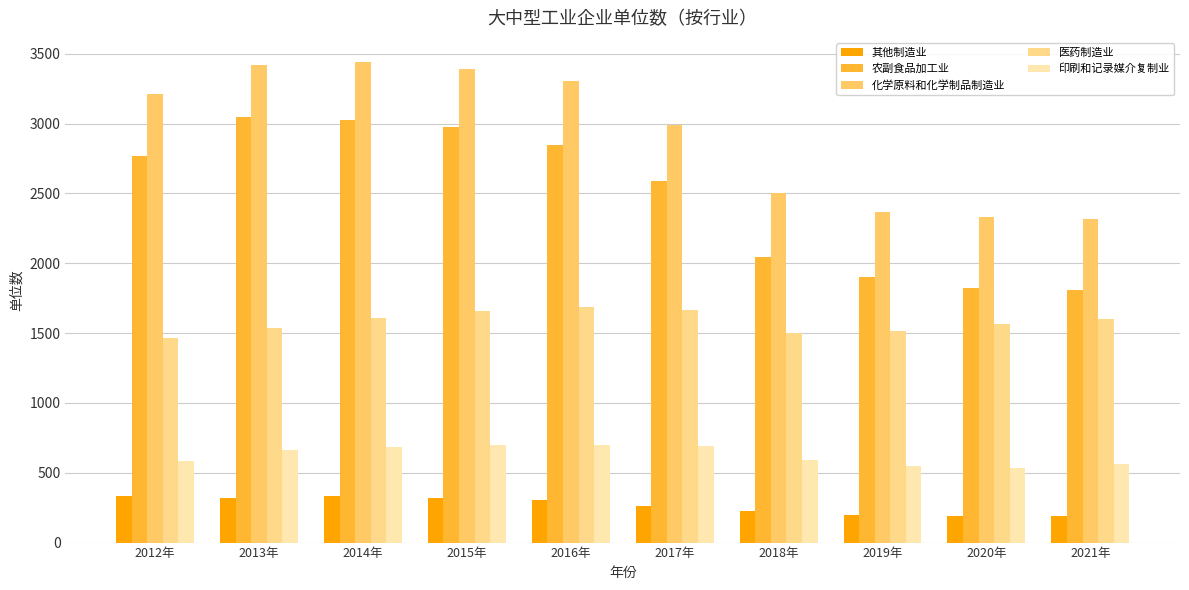

At which label does 医药制造业 first exceed 1603?

2014年